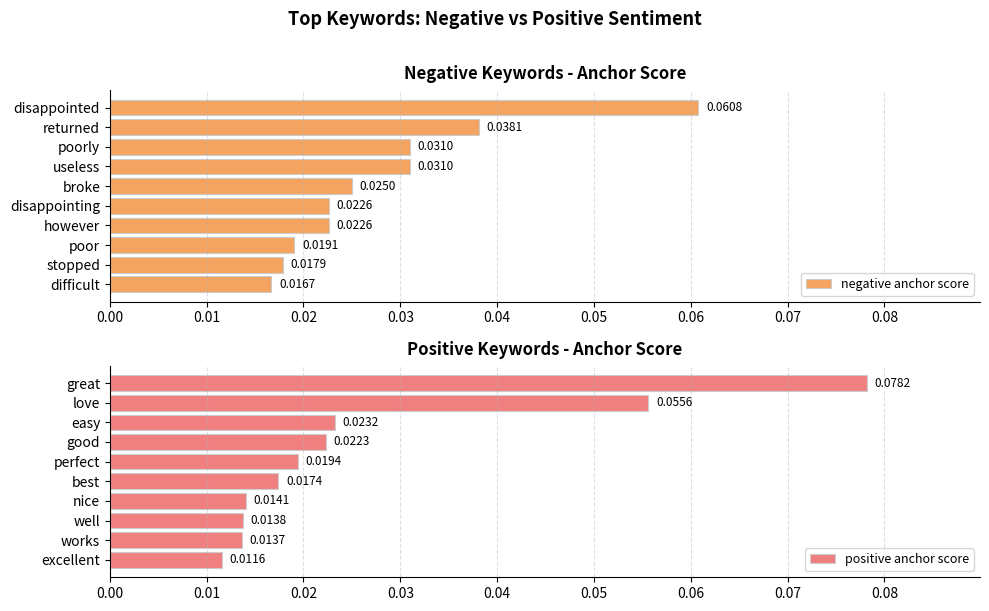

Does the chart contain any negative values?

No